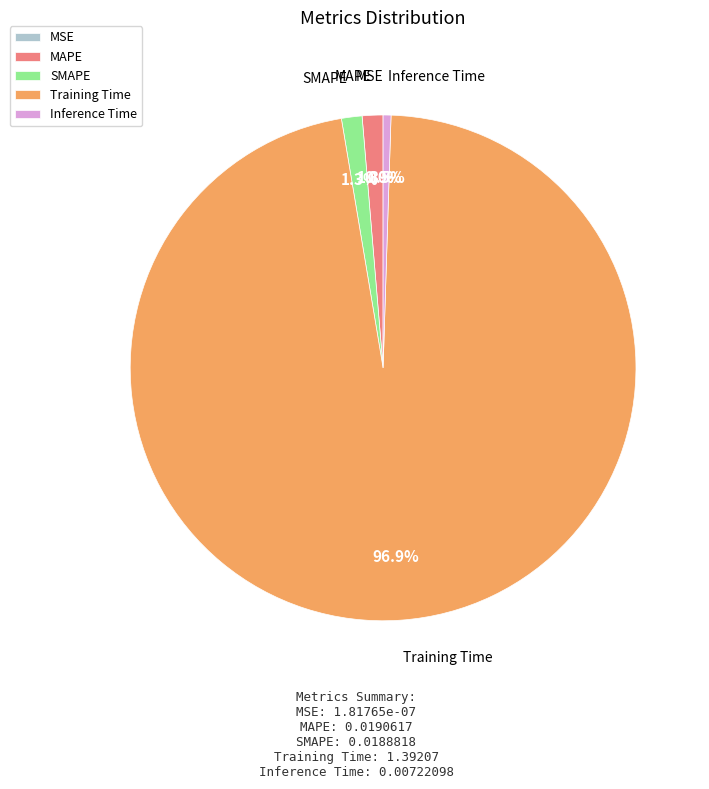

Does any single category account for the majority?

Yes